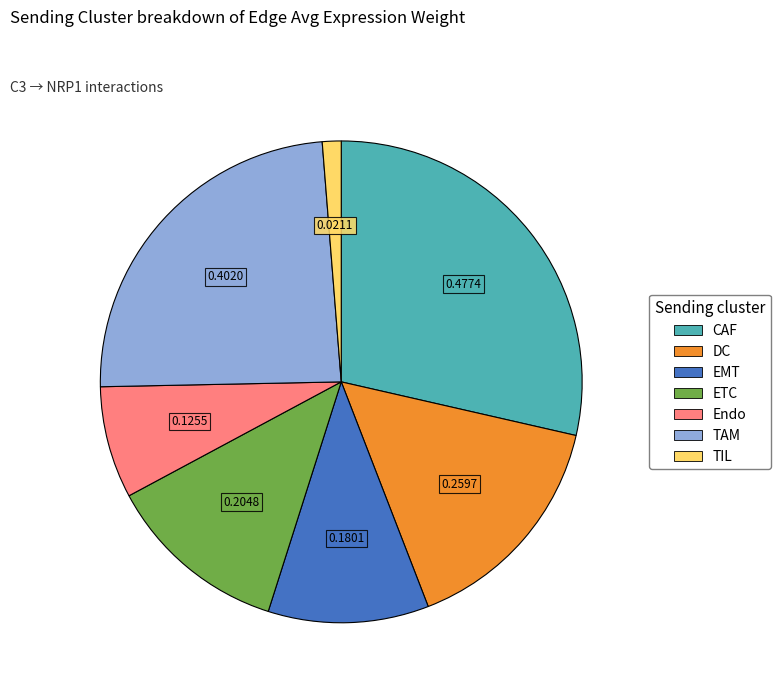

How many segments does this pie chart have?

7